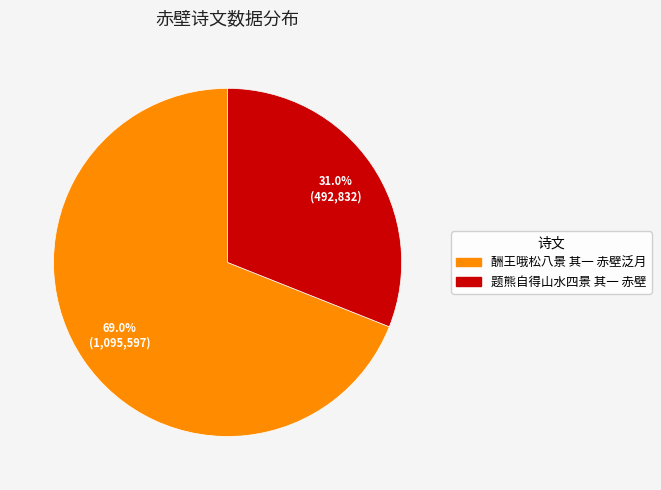

Does 酬王哦松八景 其一 赤壁泛月 account for over 50% of the chart?

Yes